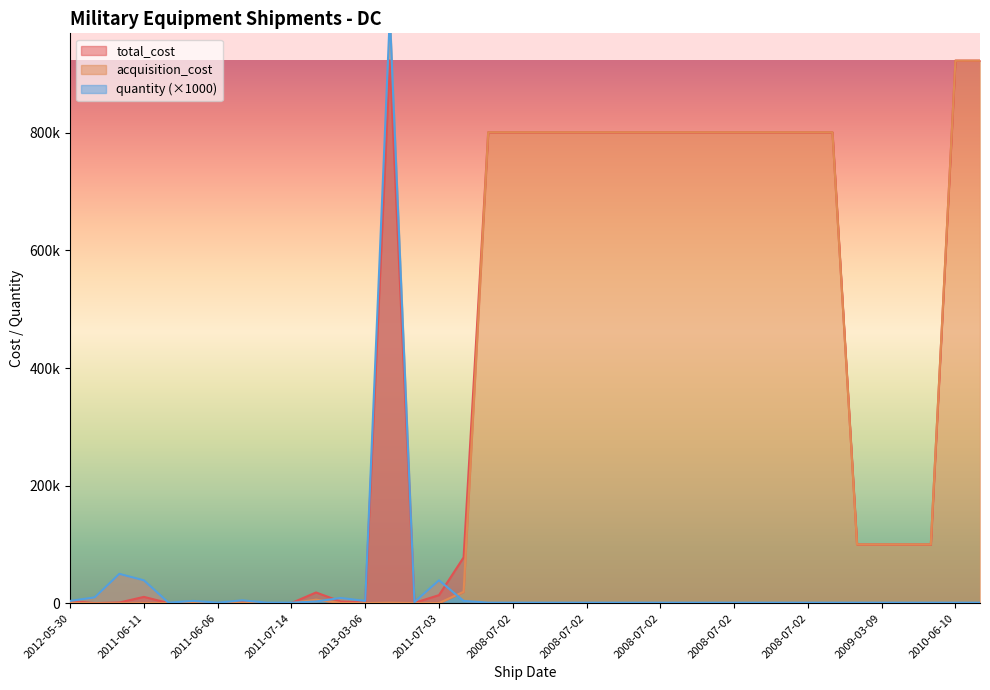

Between 2012-05-09 and 2008-07-02, which series saw the biggest shift?

acquisition_cost